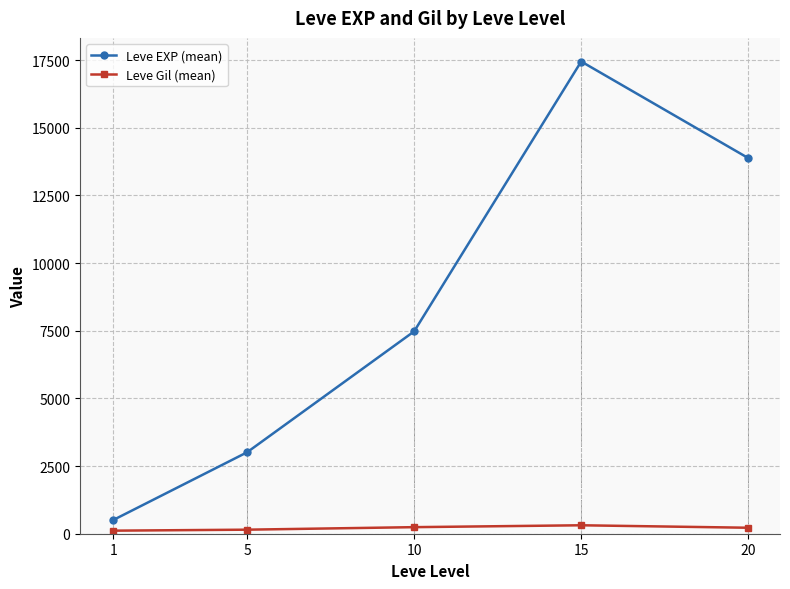

The value of Leve EXP (mean) at 15 is 17445.0. True or false?

True